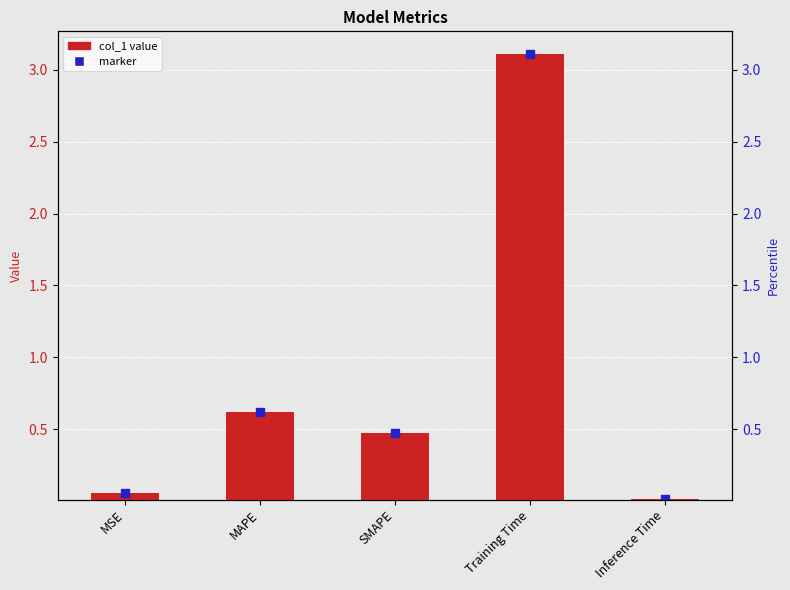

What is the difference between the second highest and minimum values?

0.6